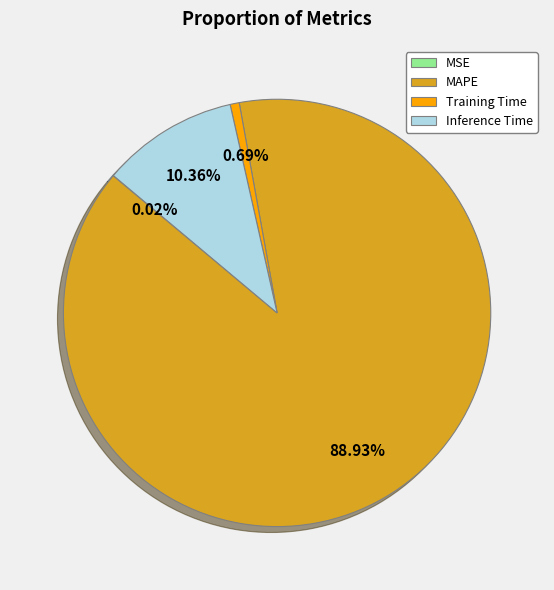

Which slice is the largest?

MAPE